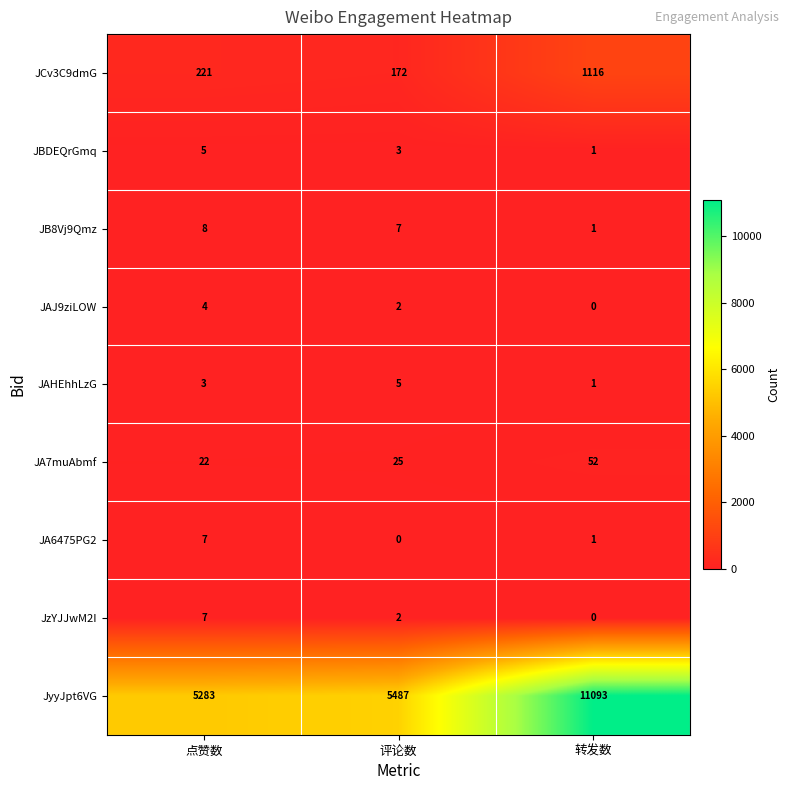

What is the sum of the JzYJJwM2I values at 点赞数 and 转发数?

7